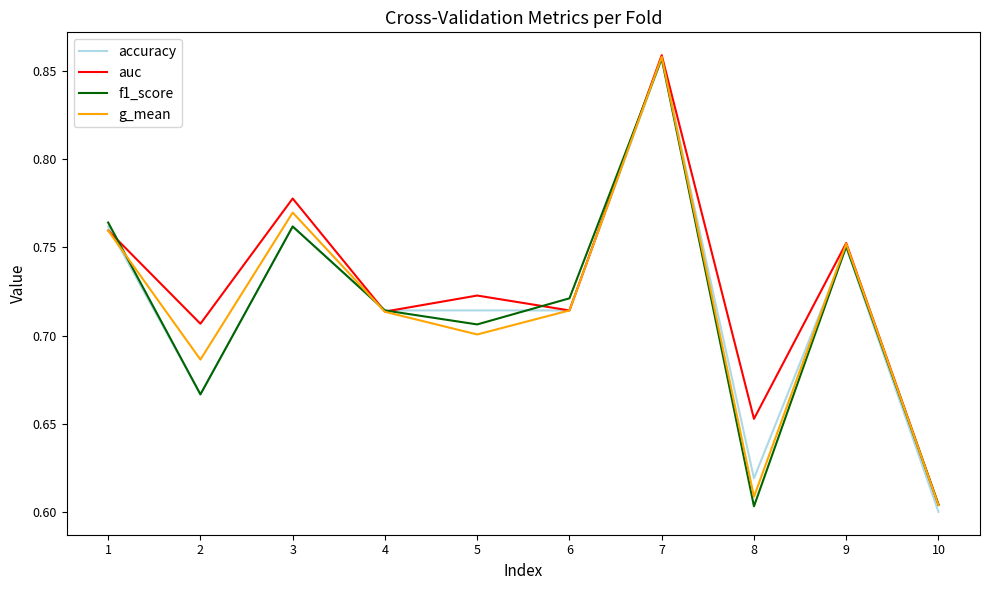

The g_mean series shows 0.6 at 8. True or false?

True